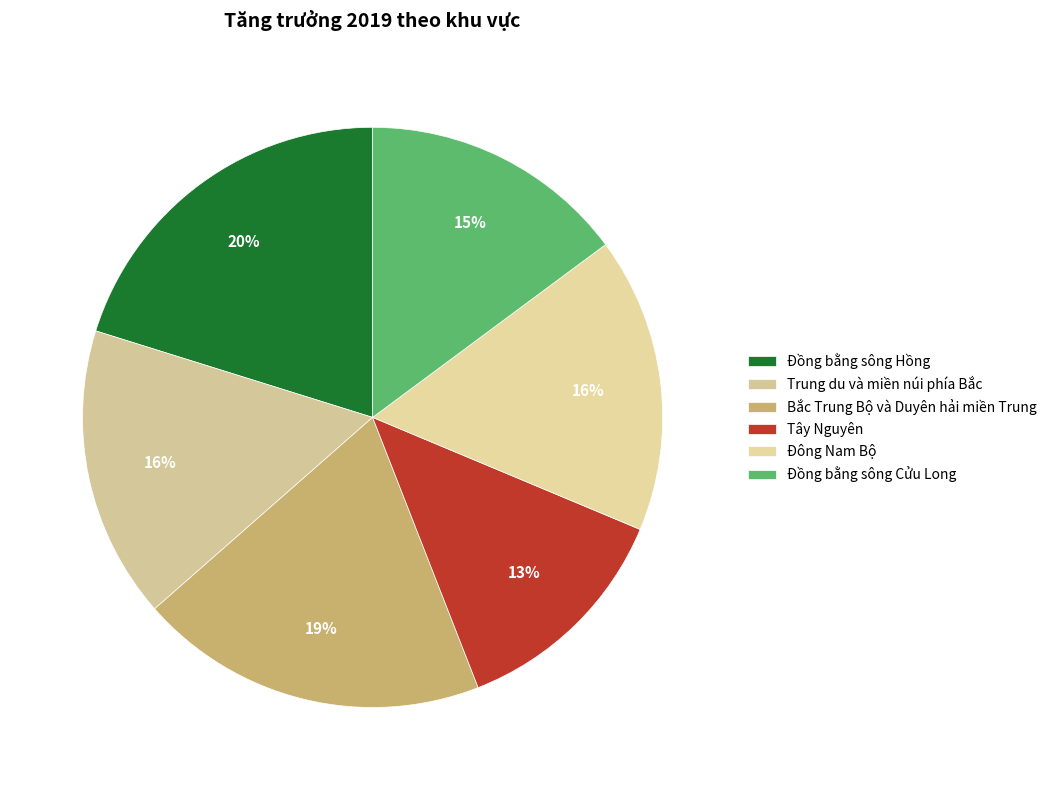

Which slice is the largest?

Đồng bằng sông Hồng